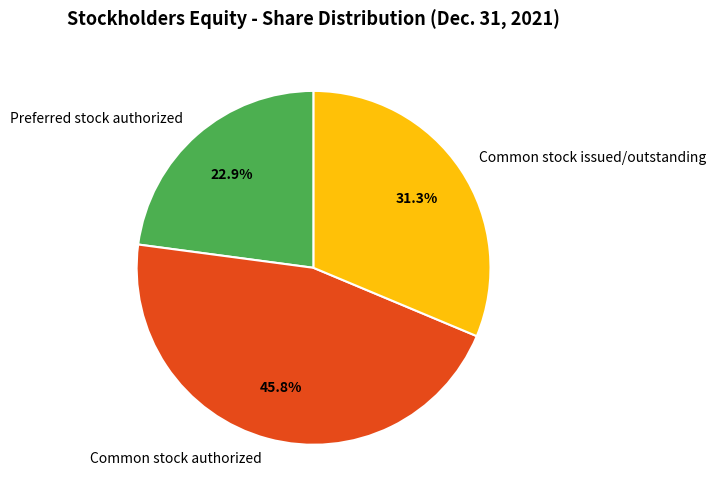

What percentage is the Common stock issued/outstanding slice, to the nearest percent?

31%